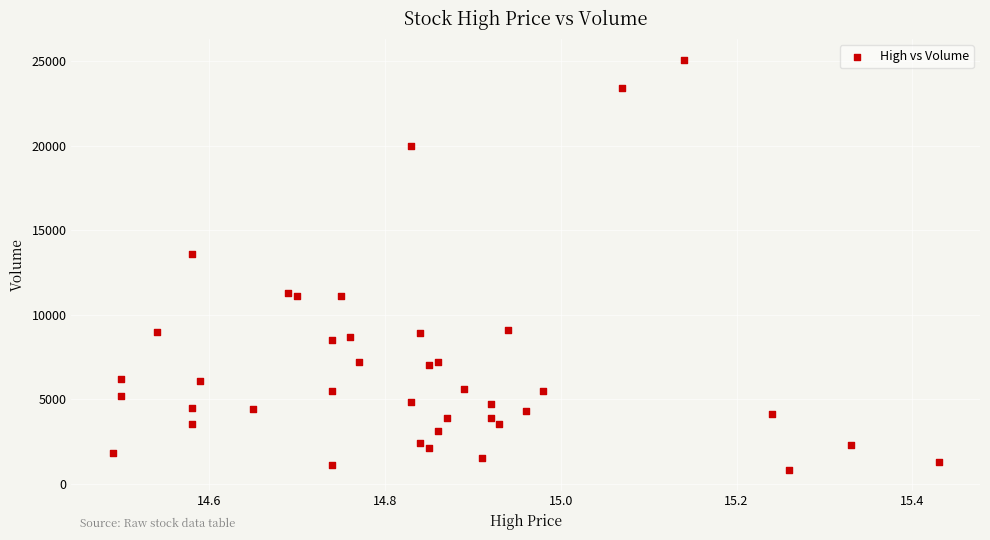

What Y value in the scatter plot is closest to 12950?

13600